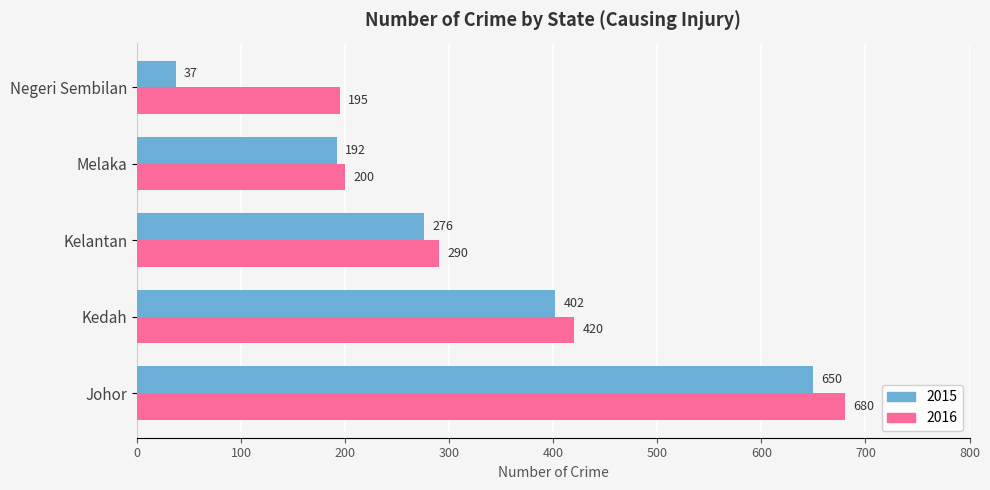

Count the 2015 values in the range 192 to 402.

3